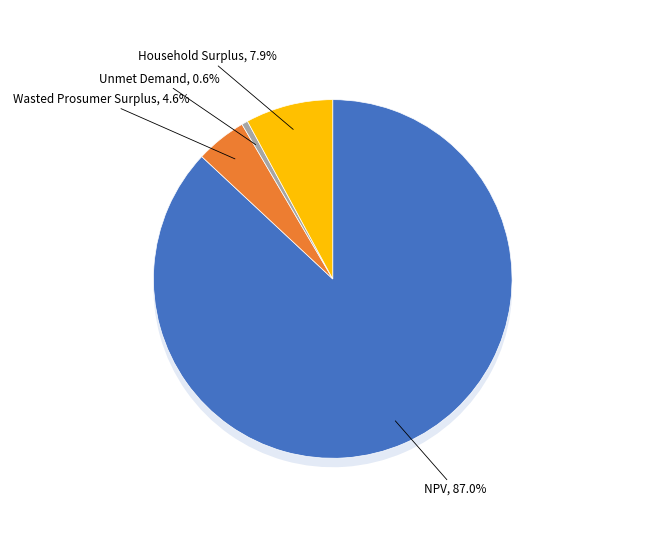

To the nearest percent, what is the combined percentage of Wasted Prosumer Surplus and NPV?

92%